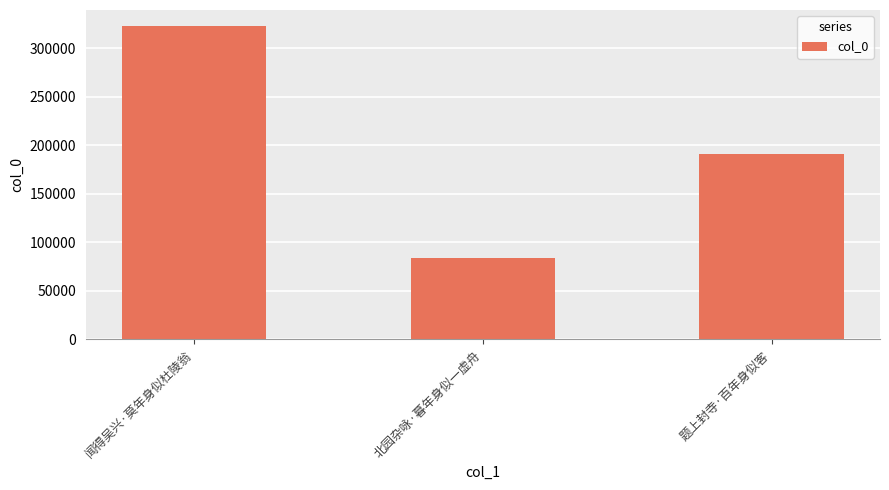

What is the difference between the values at 北园杂咏·暮年身似一虚舟 and 题上封寺·百年身似客?

106948